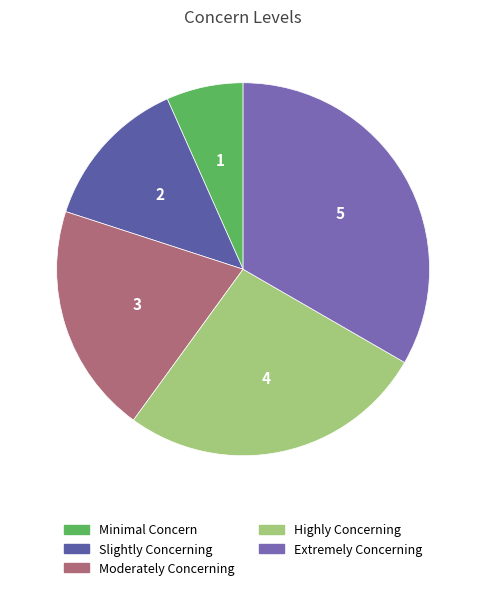

What portion of the pie excludes Slightly Concerning?

86.7%